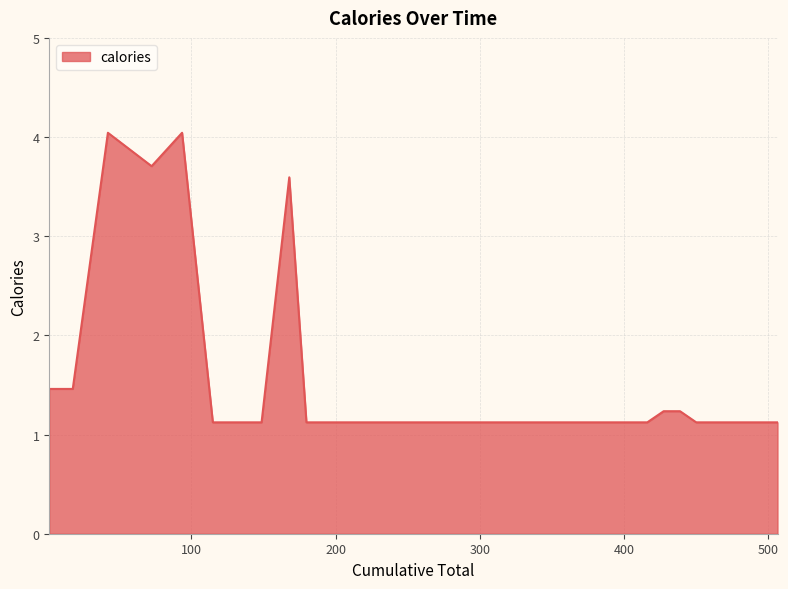

What is the sum of all values?

56.7